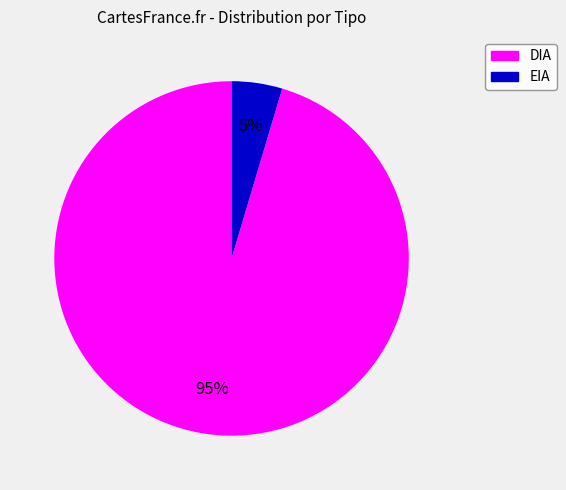

Is it true that DIA is 89% of the pie?

False